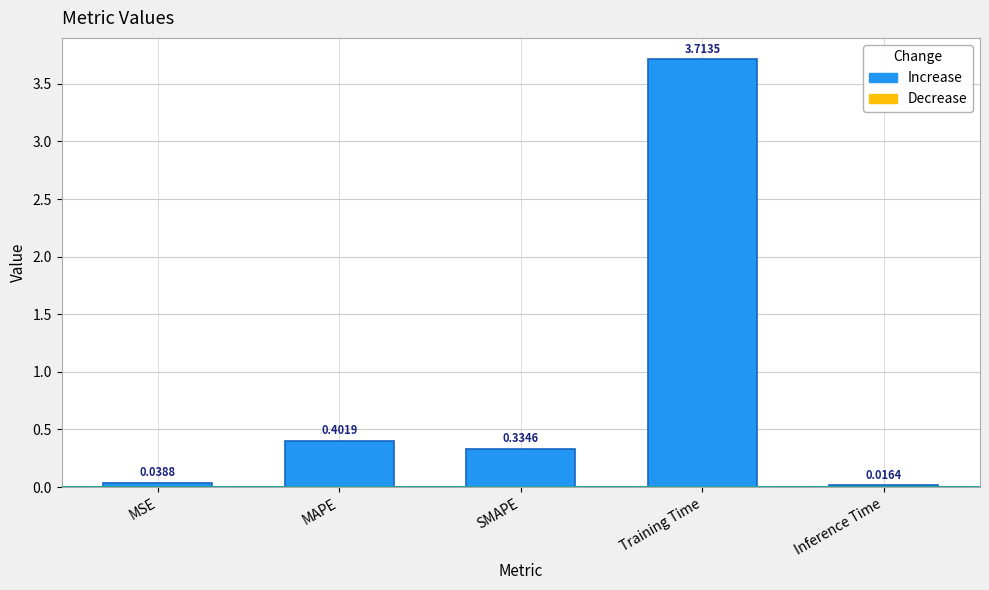

Between MSE and MAPE, which is larger?

MAPE